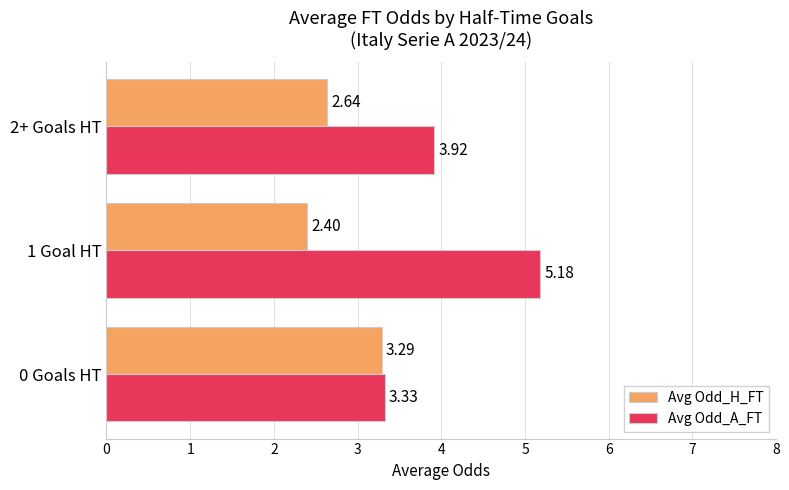

What is the average value of the Avg Odd_H_FT series?

2.8